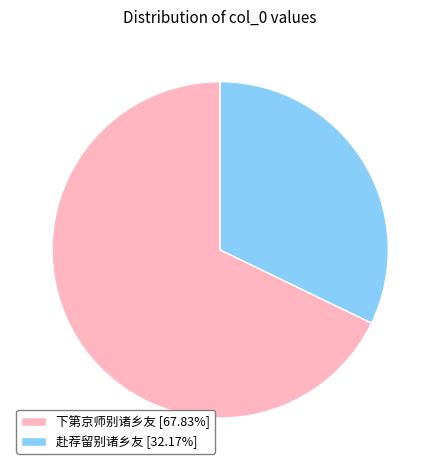

What is the ratio of the value at 赴荐留别诸乡友 [32.17%] to the value at 下第京师别诸乡友 [67.83%]?

0.5